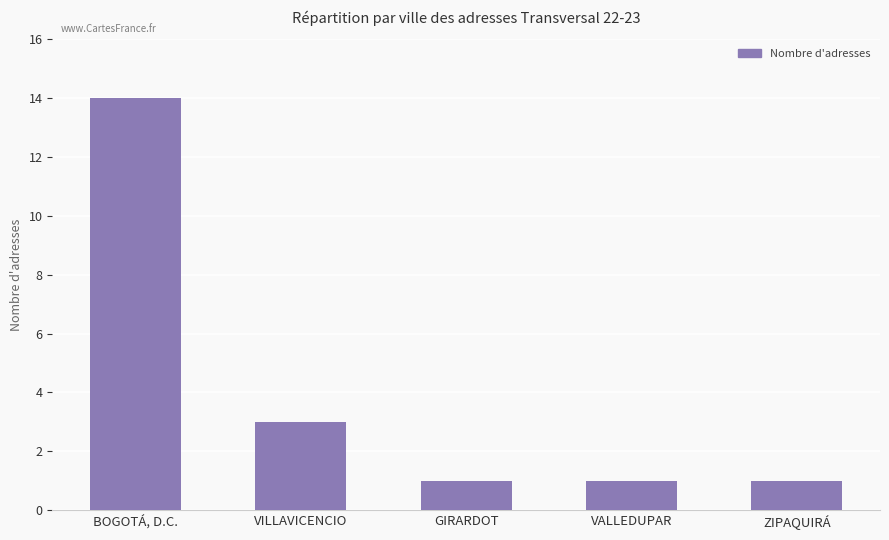

Between VALLEDUPAR and VILLAVICENCIO, which is larger?

VILLAVICENCIO